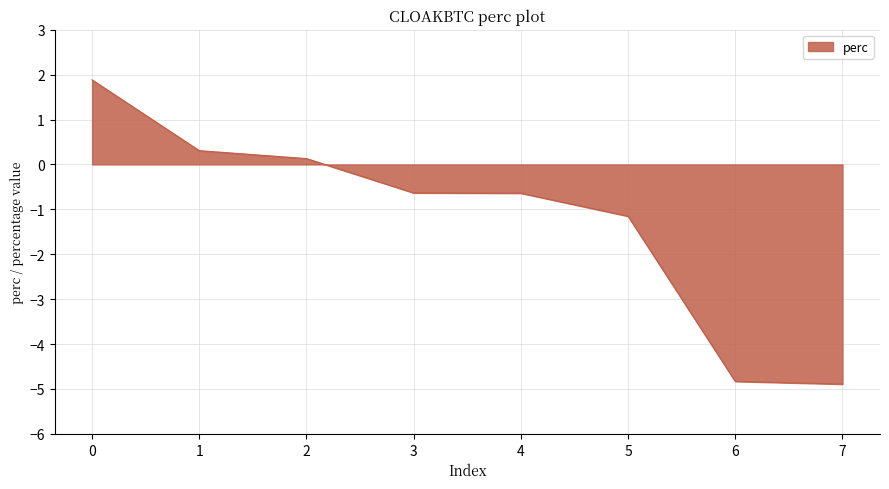

True or false: the data has more than 2 interior local peaks.

False